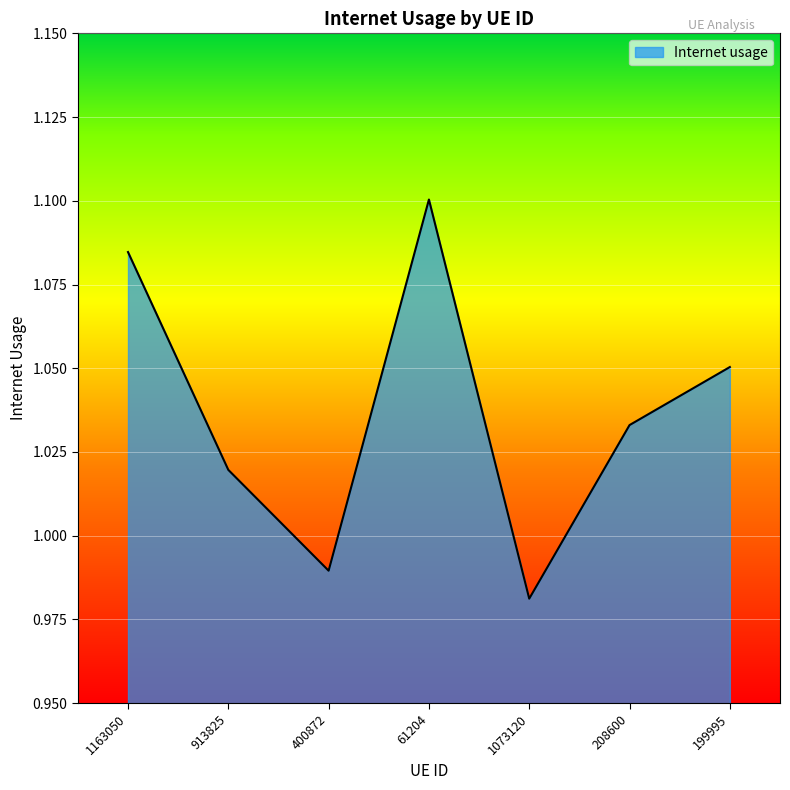

What is the difference between the second highest and minimum values?

0.1